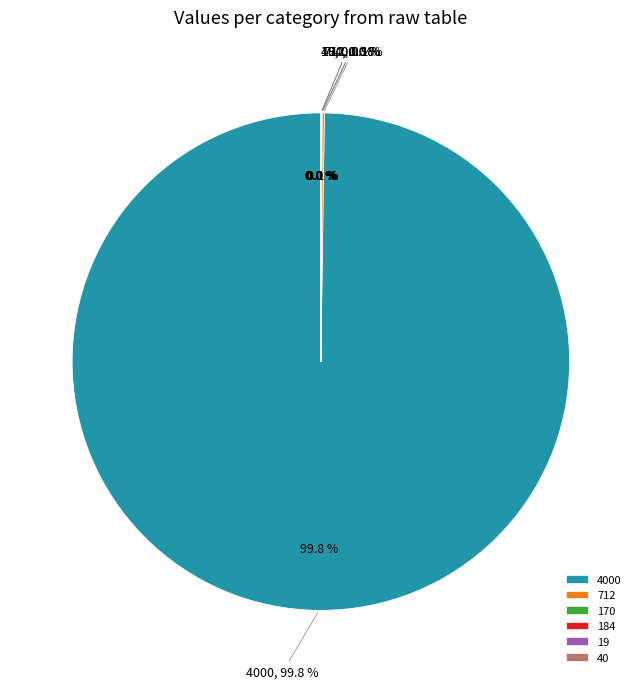

Which has a higher value, 712 or 184?

712